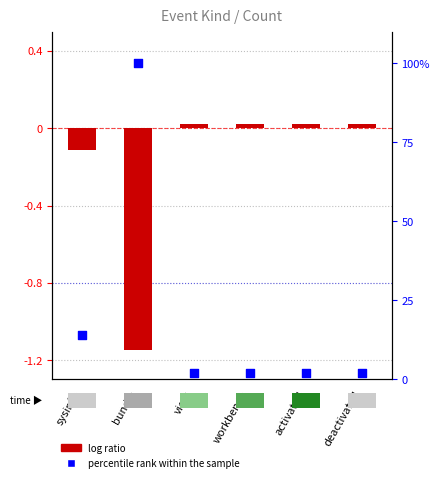

What are all the series names shown in the legend?

log ratio, percentile rank within the sample